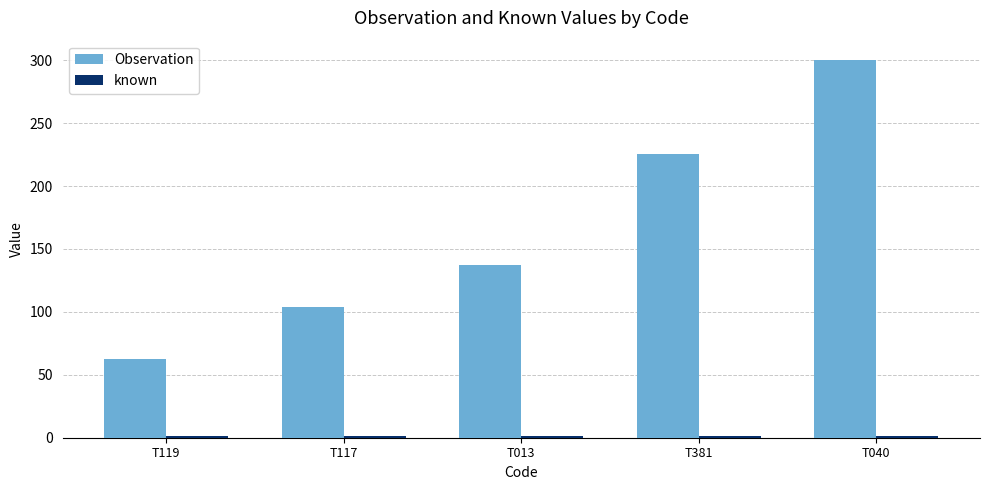

What is the greatest value displayed?

300.5